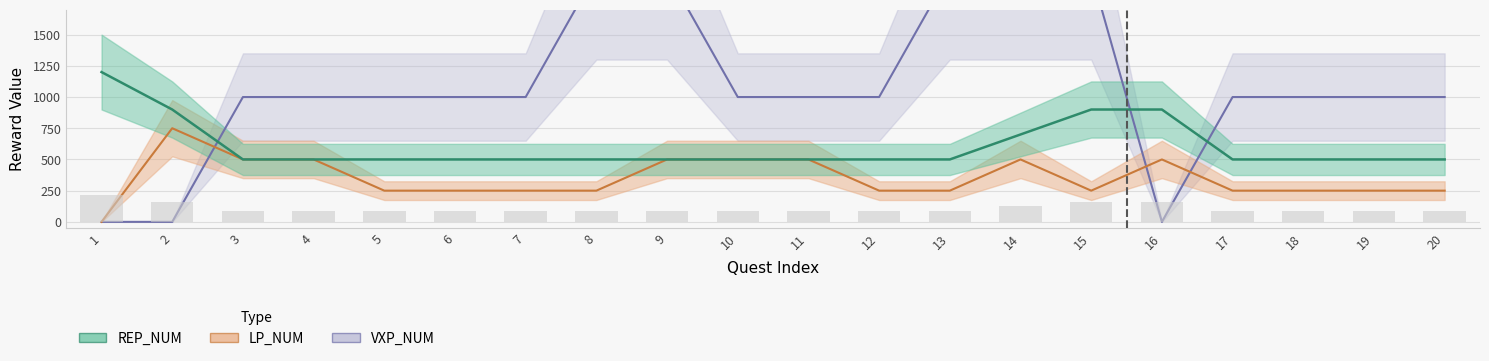

How many data points does each series have?

20